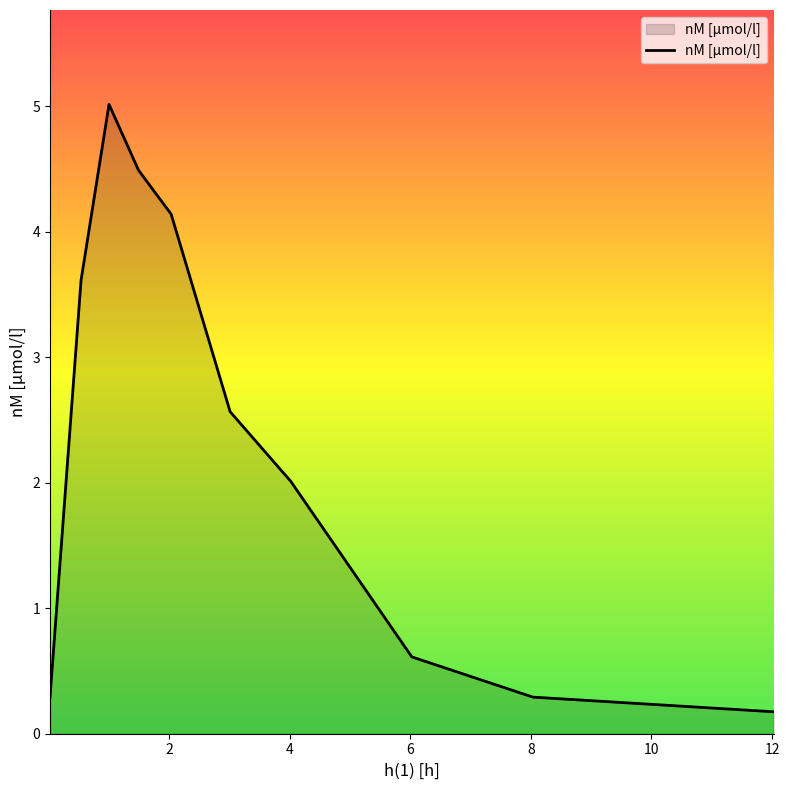

What is the maximum value shown in the chart?

5.0